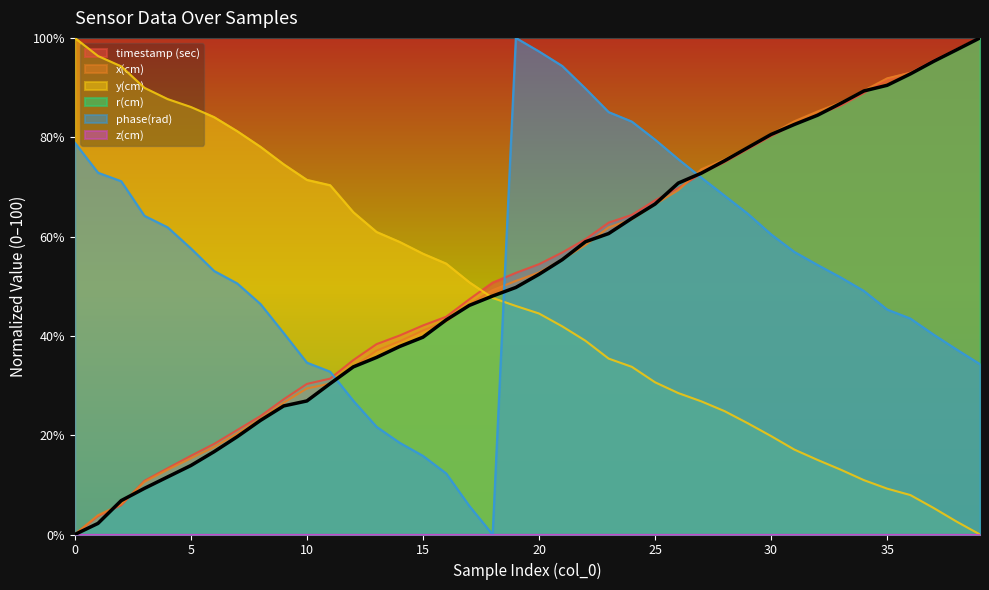

What is the value of the timestamp (sec) point at the 35th from the left?

88.9